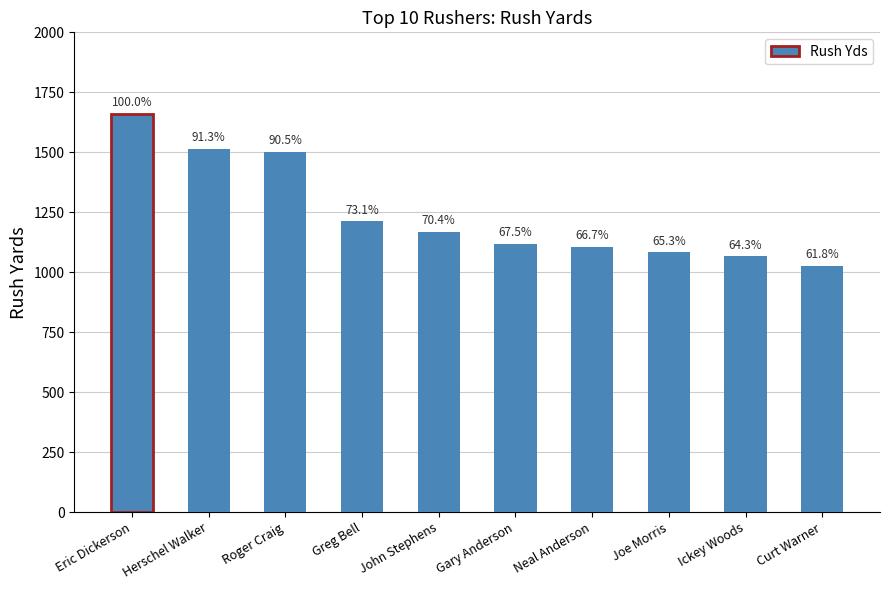

Reading right to left, list all the values displayed in this chart.

1025	1066	1083	1106	1119	1168	1212	1502	1514	1659